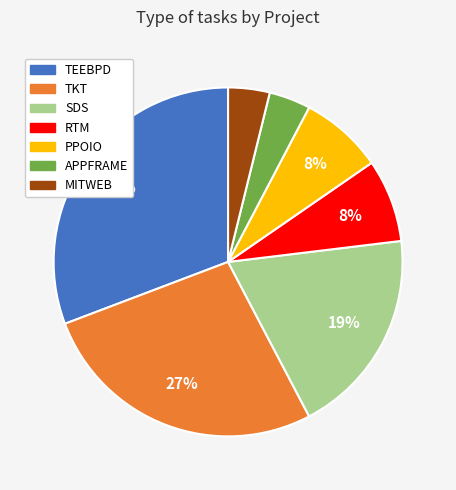

Which slice is the largest?

TEEBPD